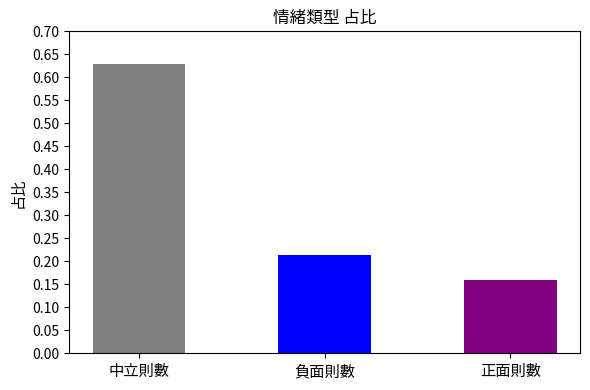

What is the smallest value displayed?

0.2